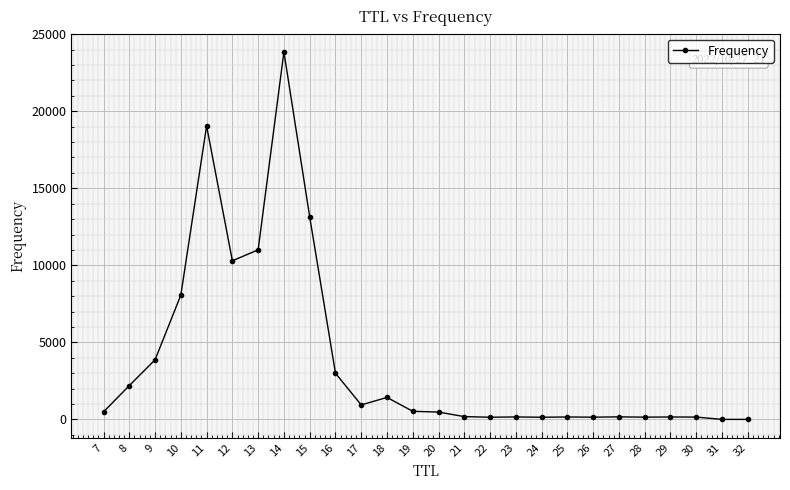

Approximately how many times larger is the value at 24 compared to 21?

0.8